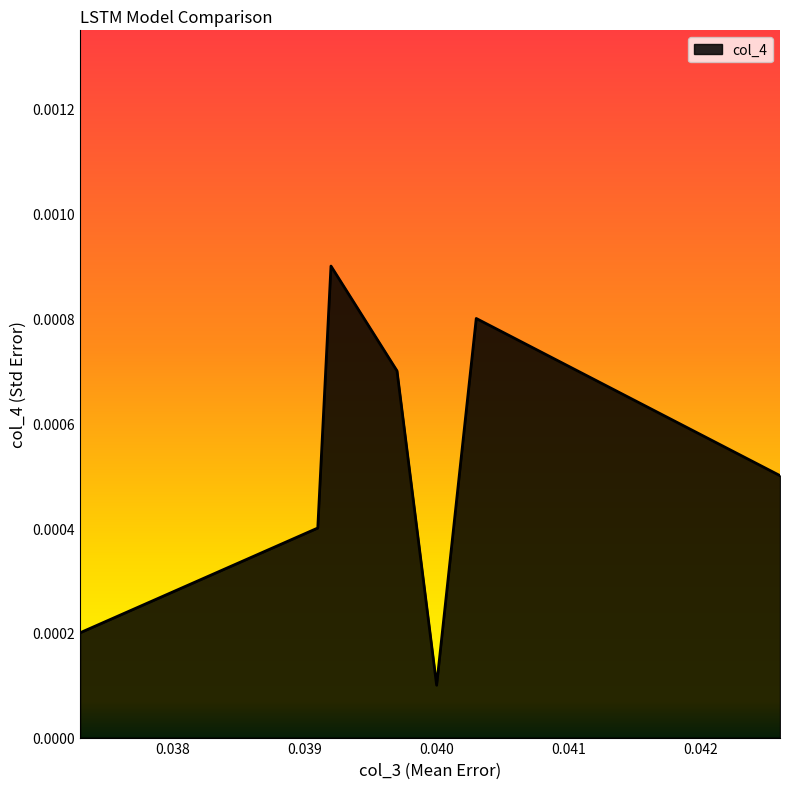

How many values are between 0 and 1?

7